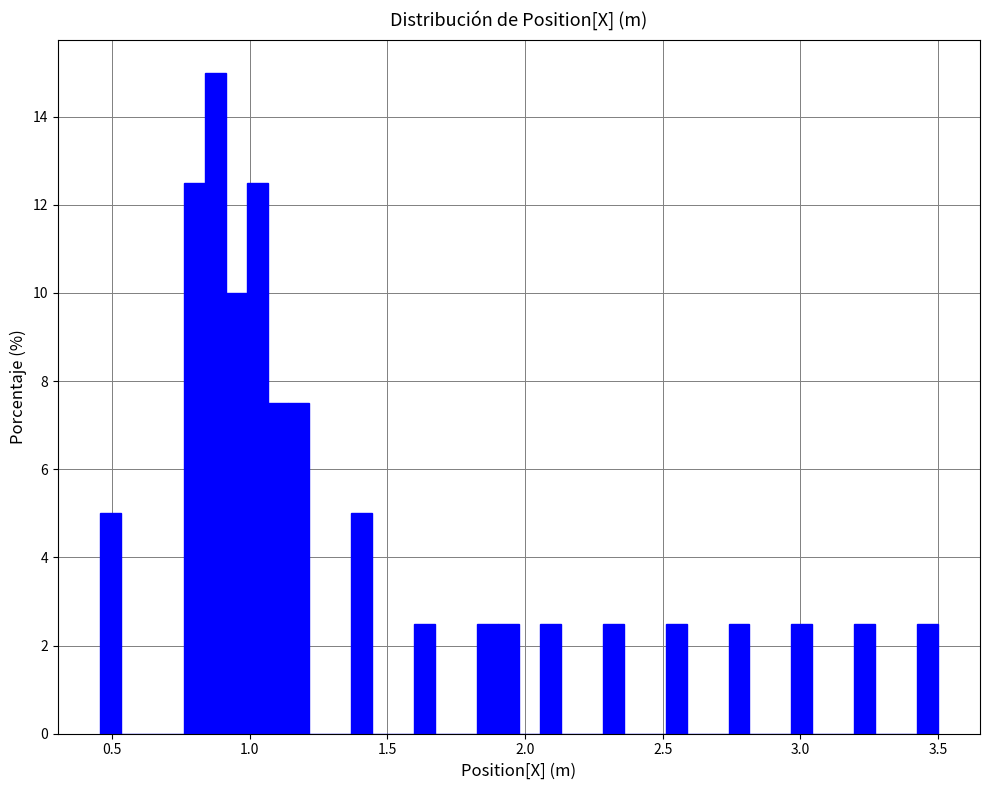

Around what value on the x-axis is the tallest bar? Give the approximate position of its centre, as read against the axis.

0.85